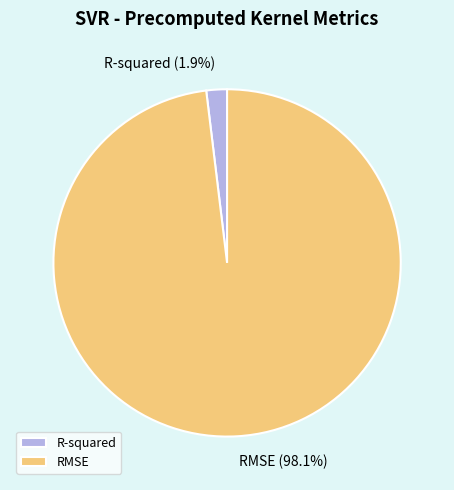

True or false: RMSE accounts for 98% of the total.

True